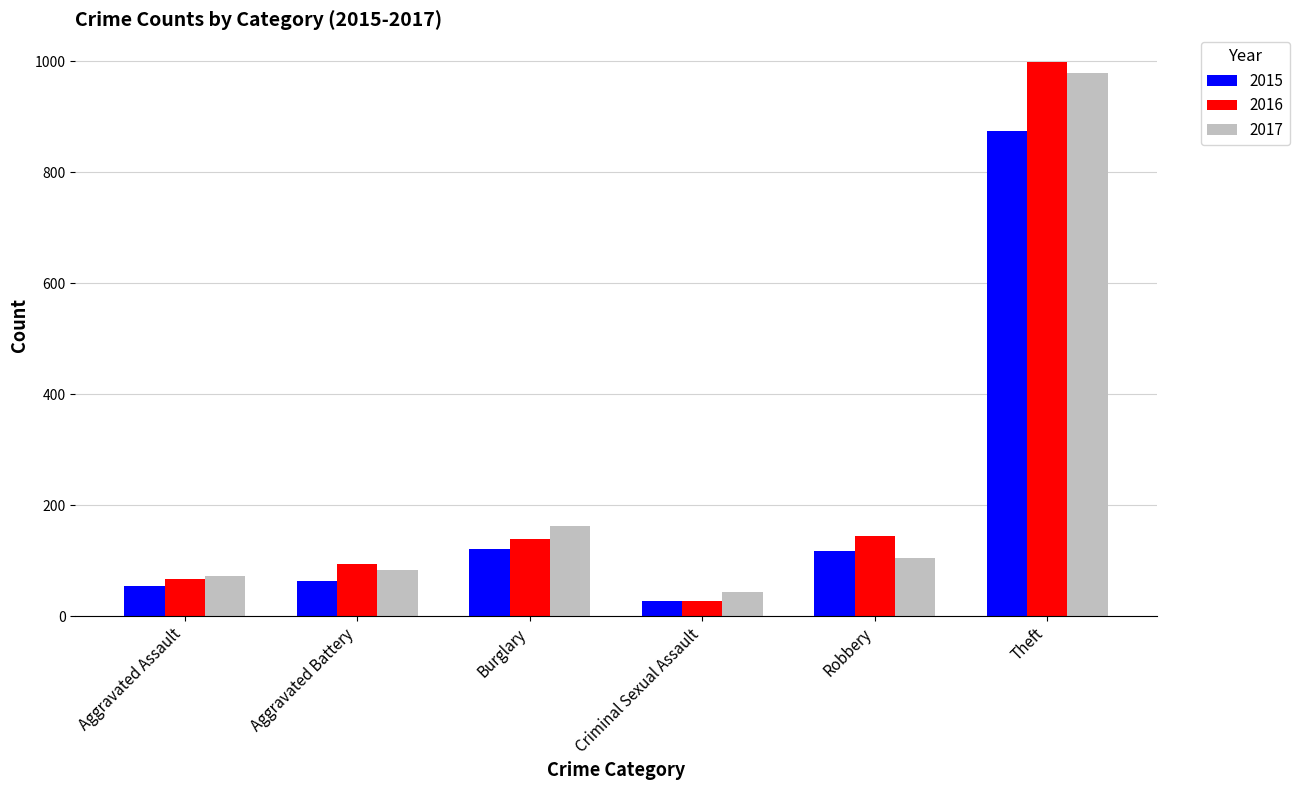

At how many categories does at least one series exceed 519?

1